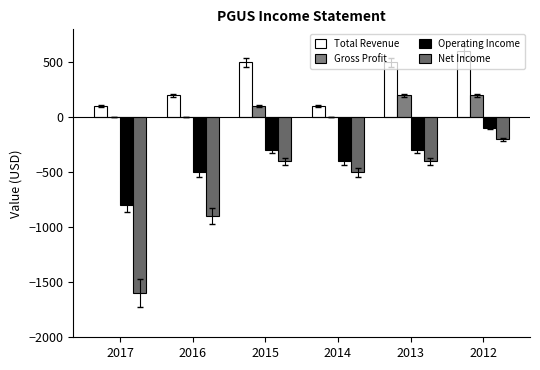

How many distinct data groups are displayed?

4